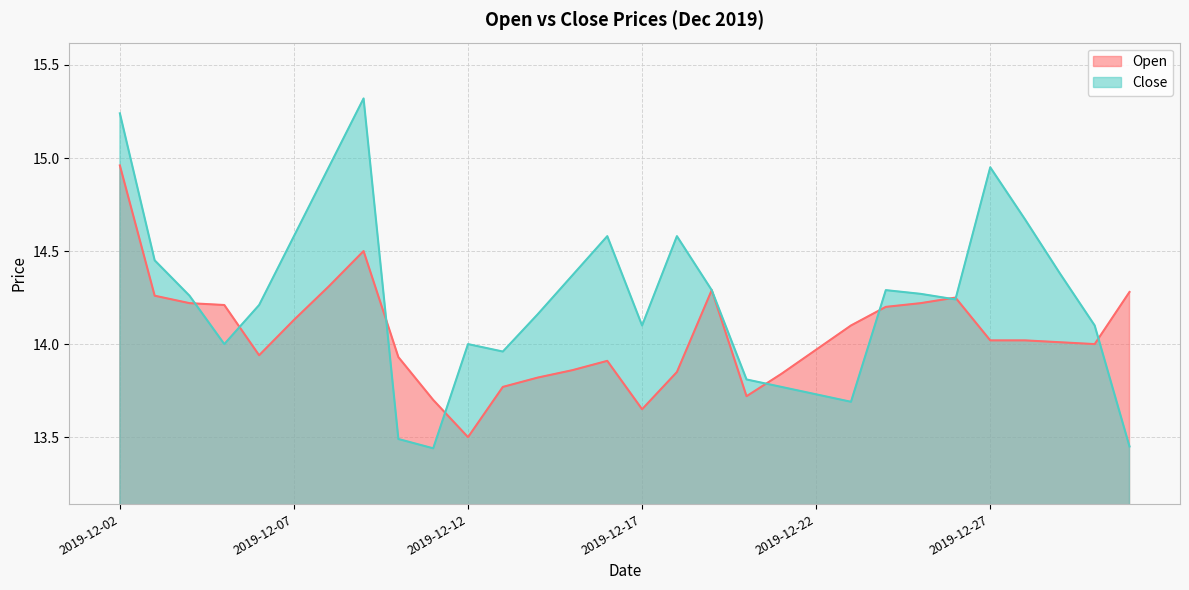

List the labels in order of Close value, smallest first.

2019-12-11, 2019-12-31, 2019-12-10, 2019-12-23, 2019-12-22, 2019-12-21, 2019-12-20, 2019-12-13, 2019-12-05, 2019-12-12, 2019-12-17, 2019-12-30, 2019-12-14, 2019-12-06, 2019-12-26, 2019-12-04, 2019-12-25, 2019-12-19, 2019-12-24, 2019-12-15, 2019-12-29, 2019-12-03, 2019-12-07, 2019-12-16, 2019-12-18, 2019-12-28, 2019-12-08, 2019-12-27, 2019-12-02, 2019-12-09